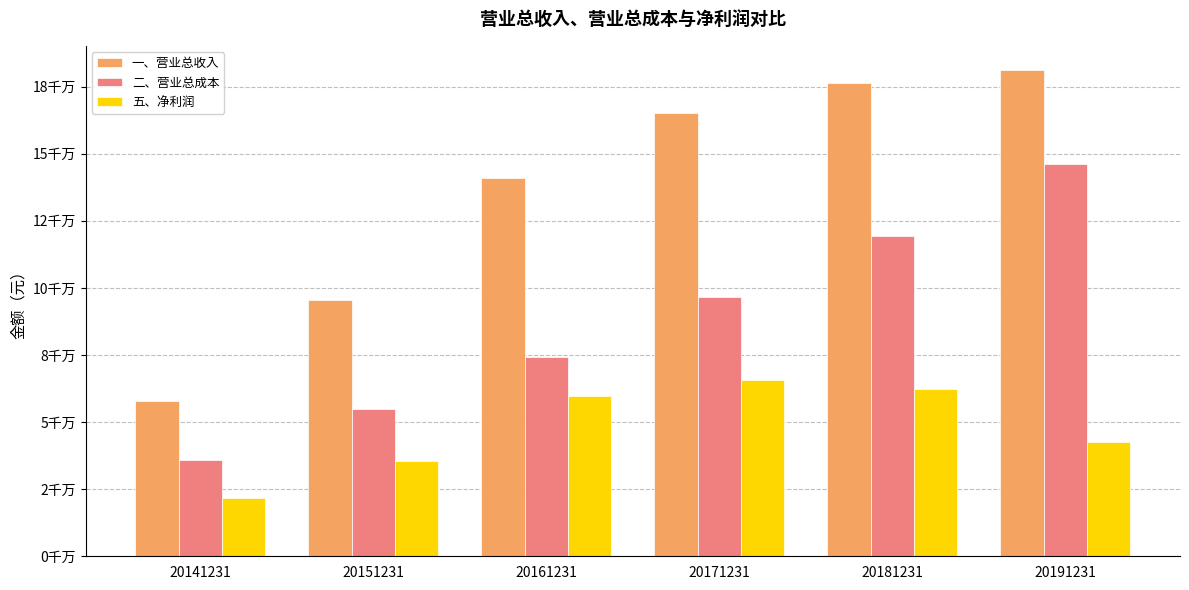

What are all the series names shown in the legend?

一、营业总收入, 二、营业总成本, 五、净利润